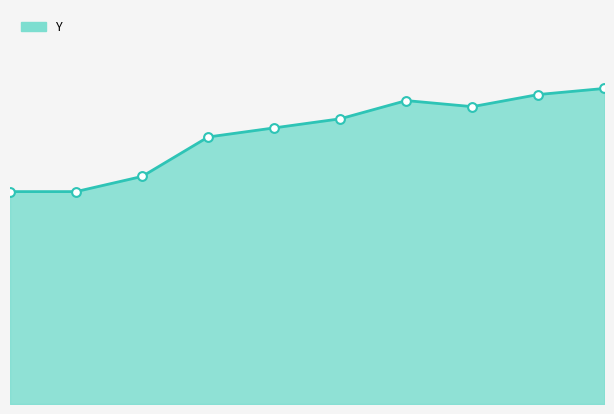

What is the change in value from 2 to 7?

+30